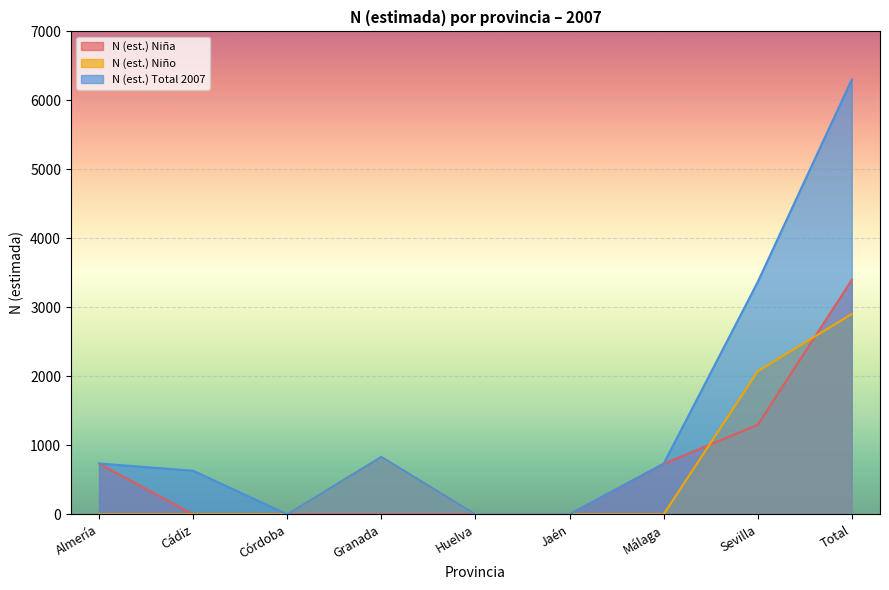

What is the average value of the N (est.) Niño series?

645